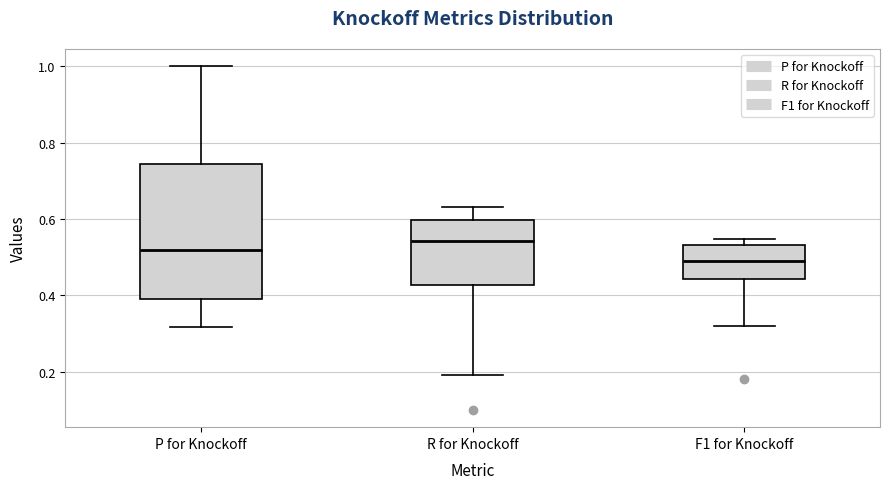

Which box is the tallest, from its lower edge to its upper edge?

P for Knockoff